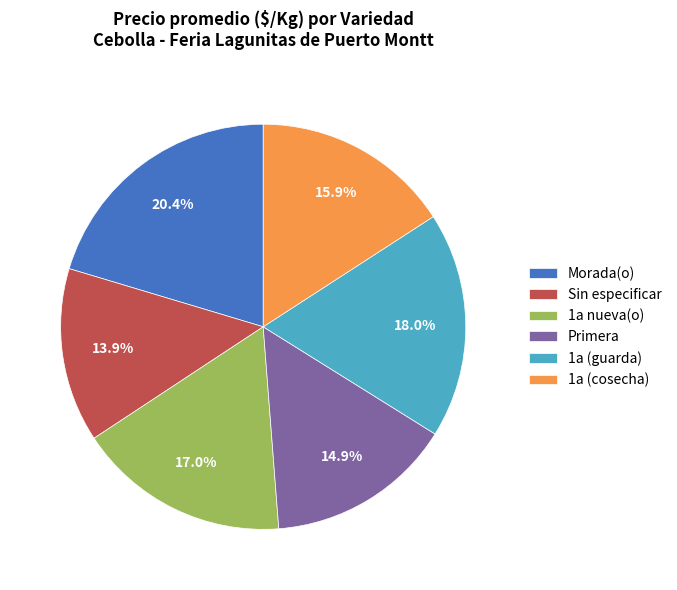

To the nearest percent, what percentage of the pie is 1a (cosecha)?

16%